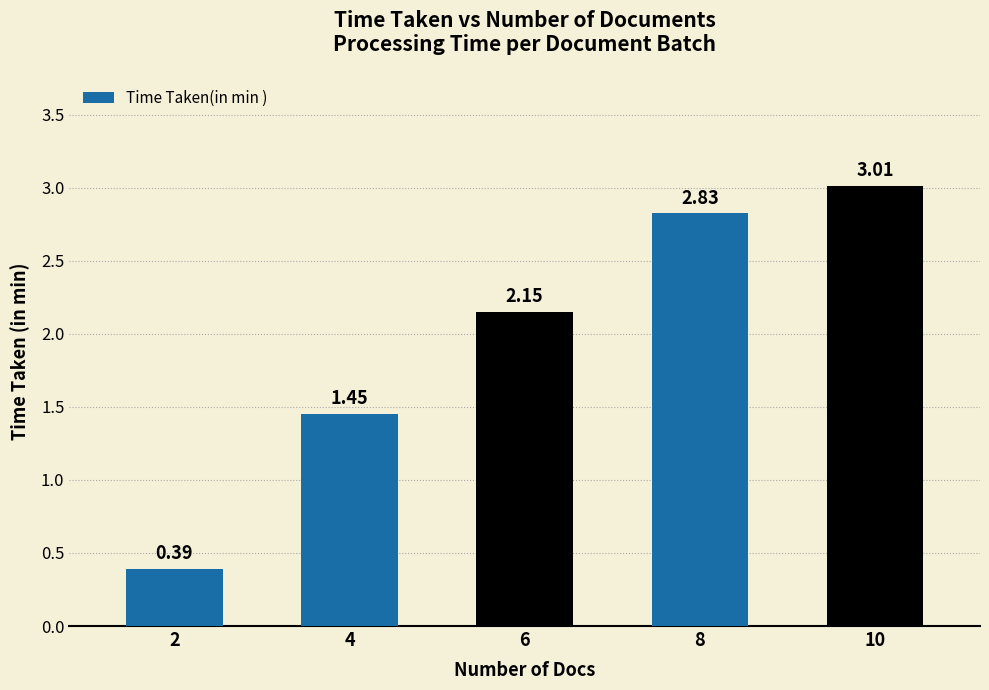

Which category has the lowest value across all series?

2